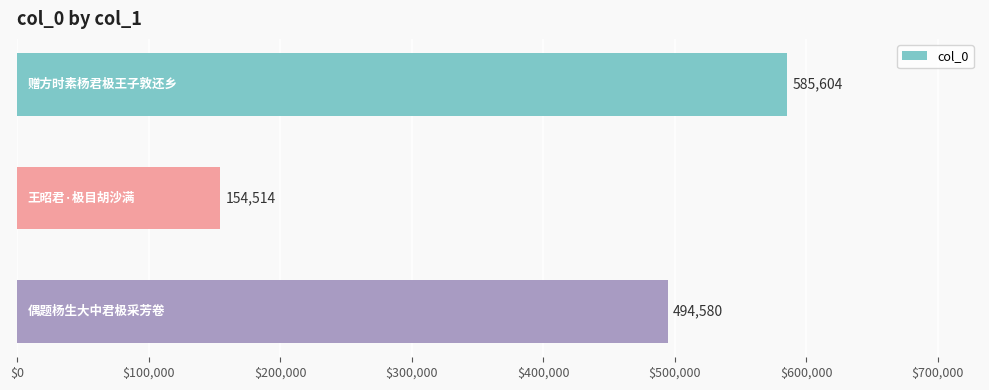

How many distinct data groups are displayed?

1